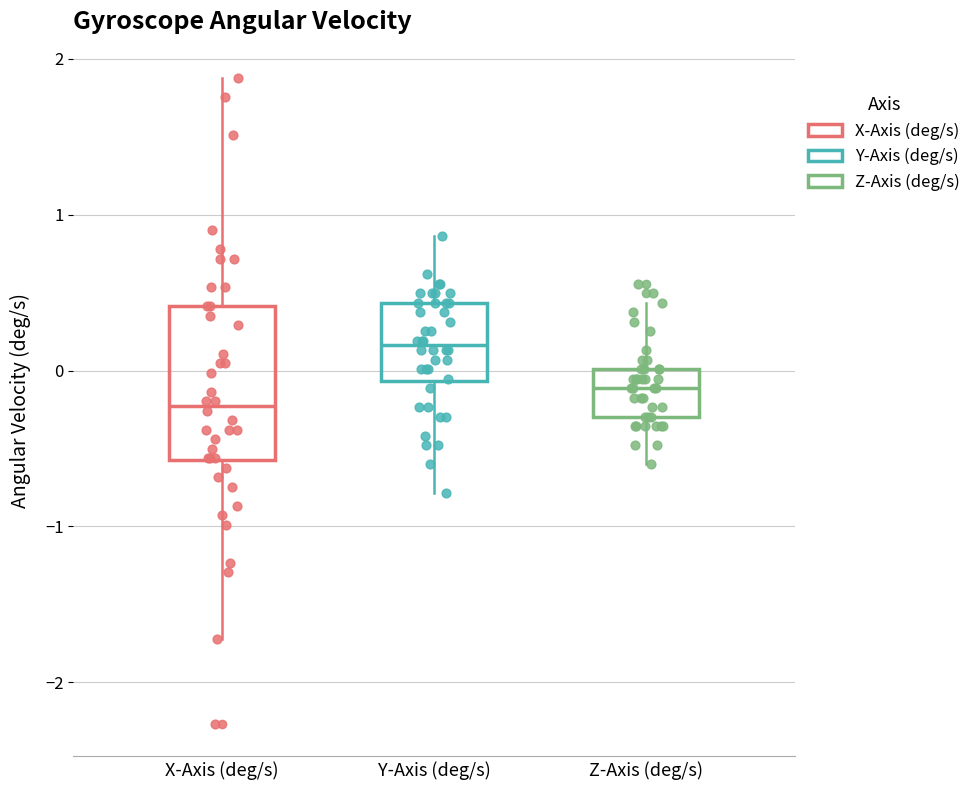

Which box's median line is the highest?

Y-Axis (deg/s)